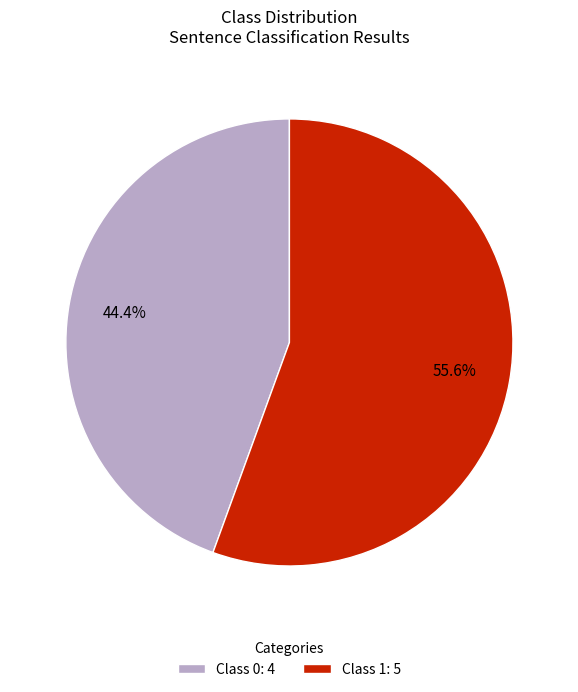

Rank the categories by value from lowest to highest.

Class 0: 4, Class 1: 5